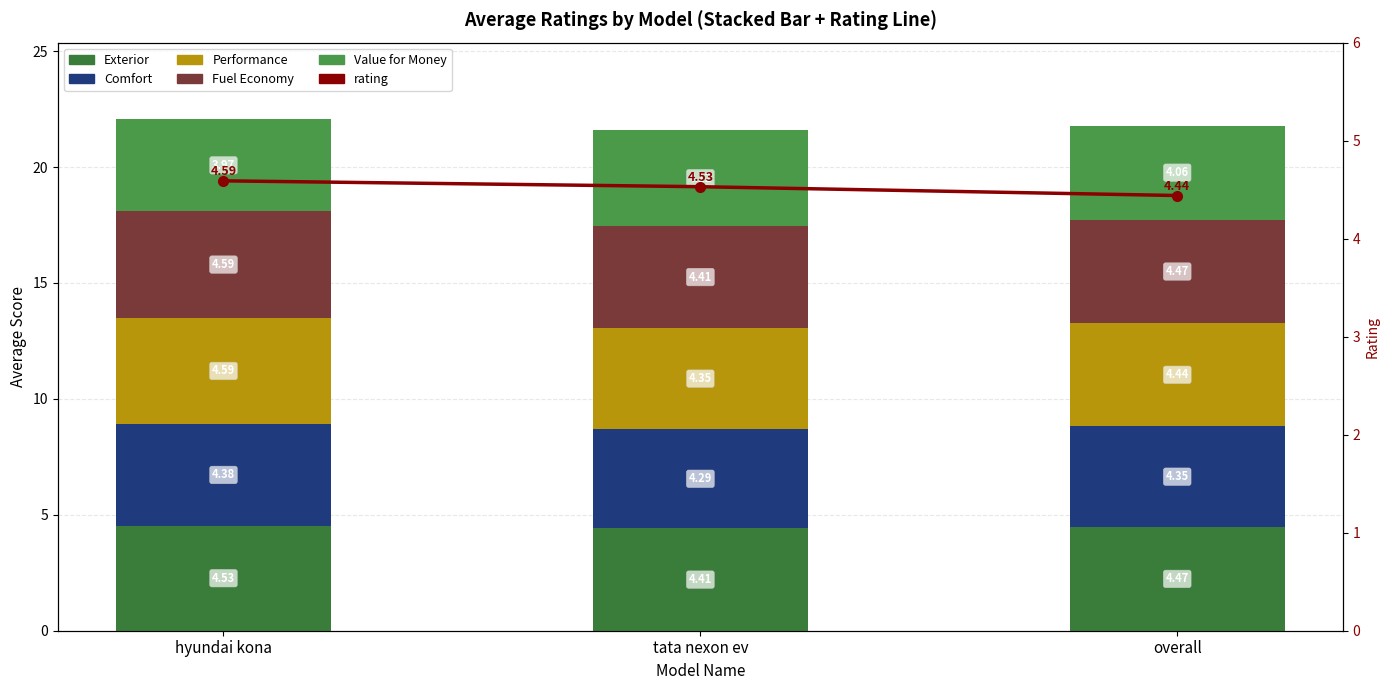

What is the spread (max minus min) of values at hyundai kona?

0.6